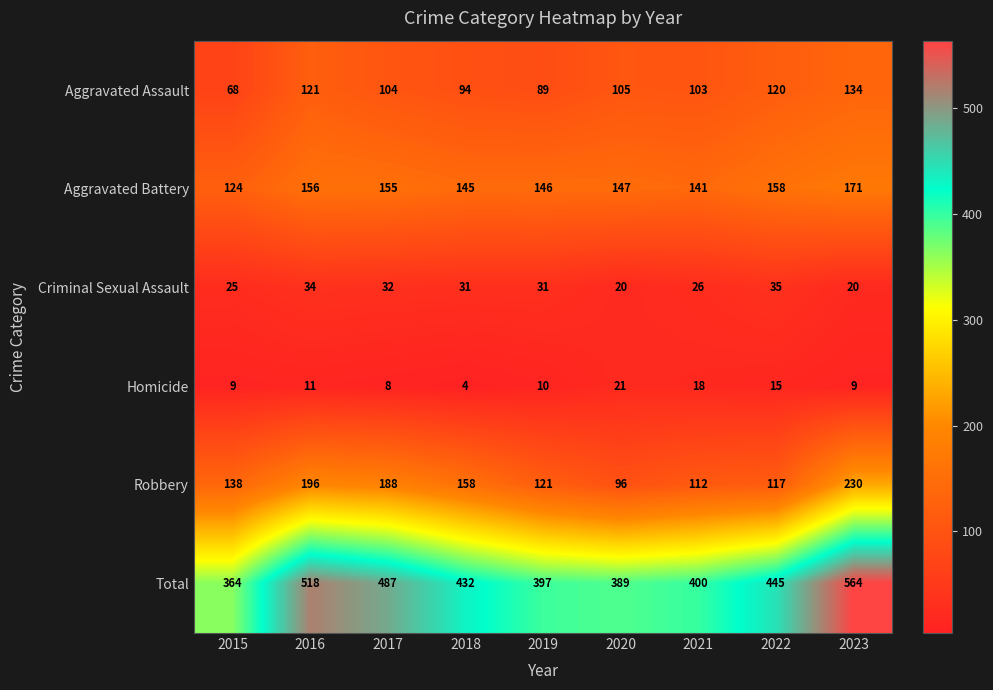

Where is Aggravated Assault nearest to the value 101?

2021